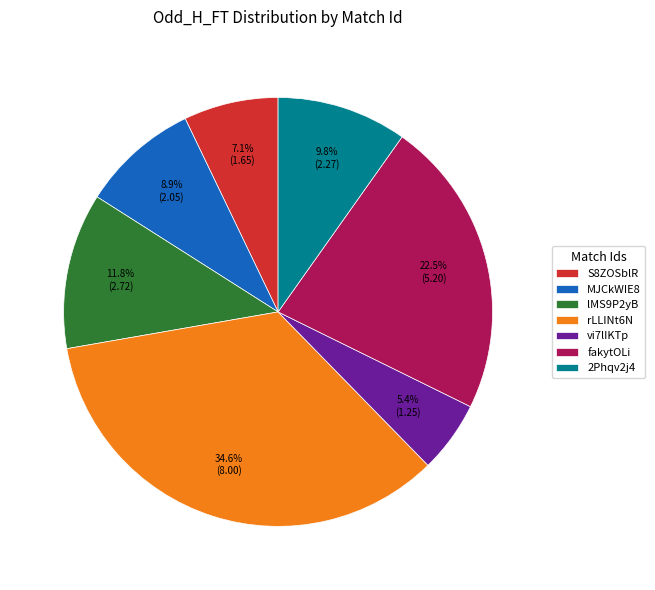

Between lMS9P2yB and fakytOLi, which is larger?

fakytOLi